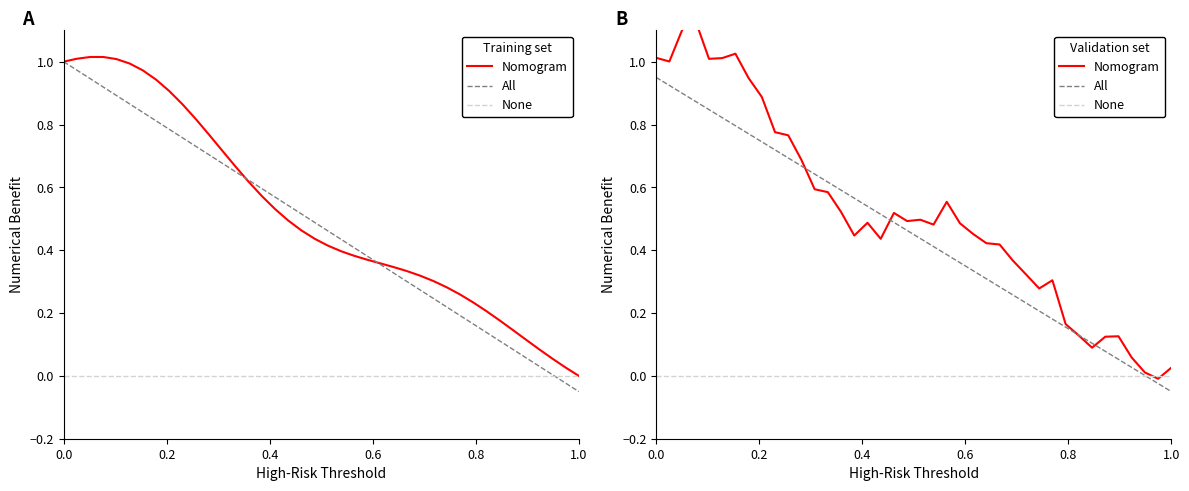

What is the maximum value for All?

0.9